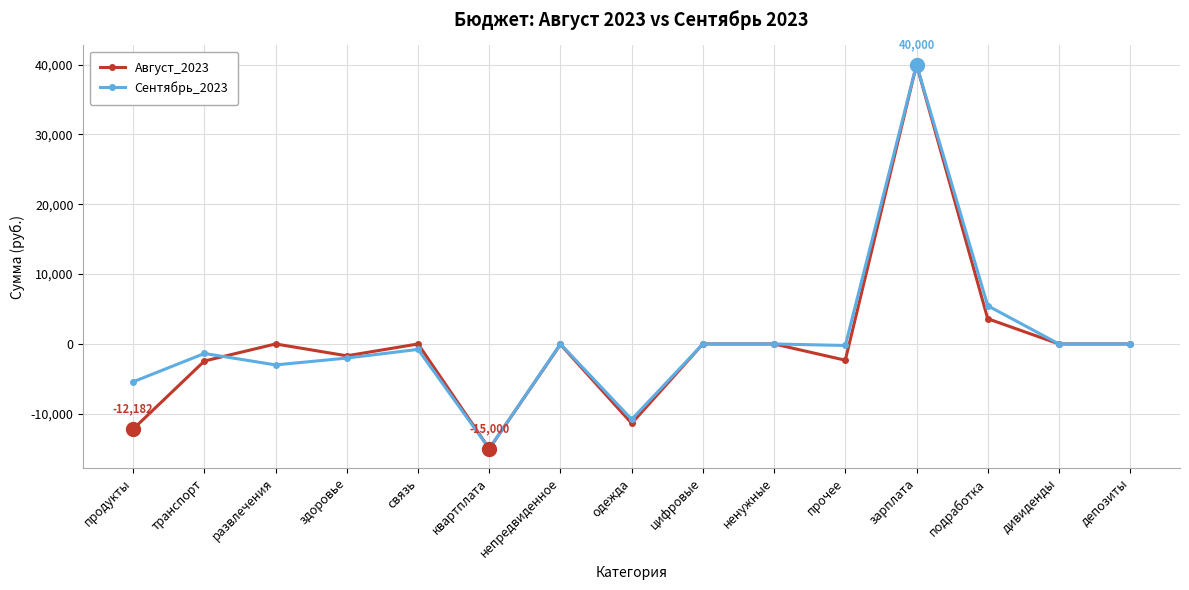

True or false: Сентябрь_2023 has a value of 0 at непредвиденное.

True